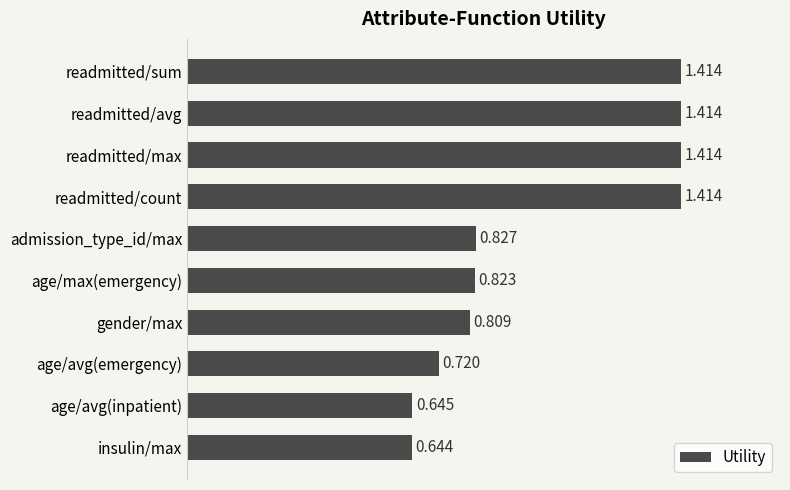

Which has a higher value, readmitted/sum or admission_type_id/max?

readmitted/sum